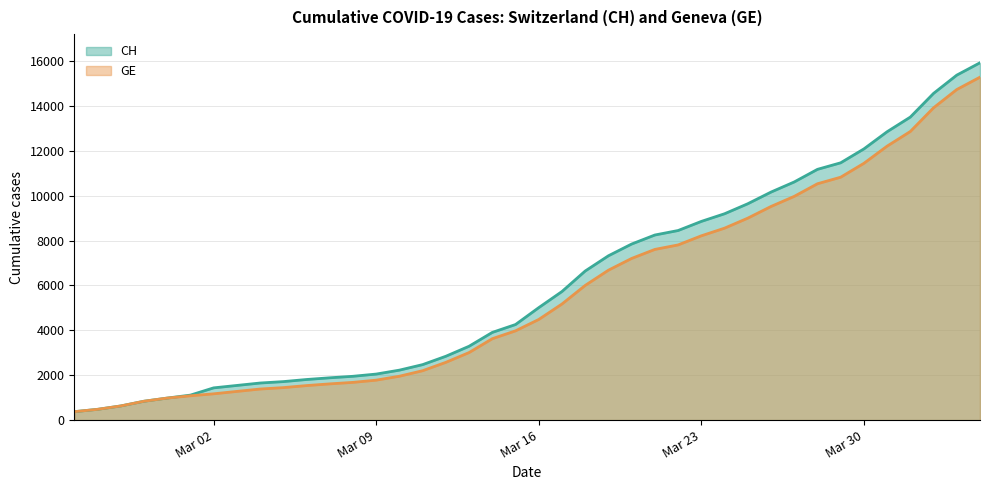

List the series in order of their overall mean, highest first.

CH, GE